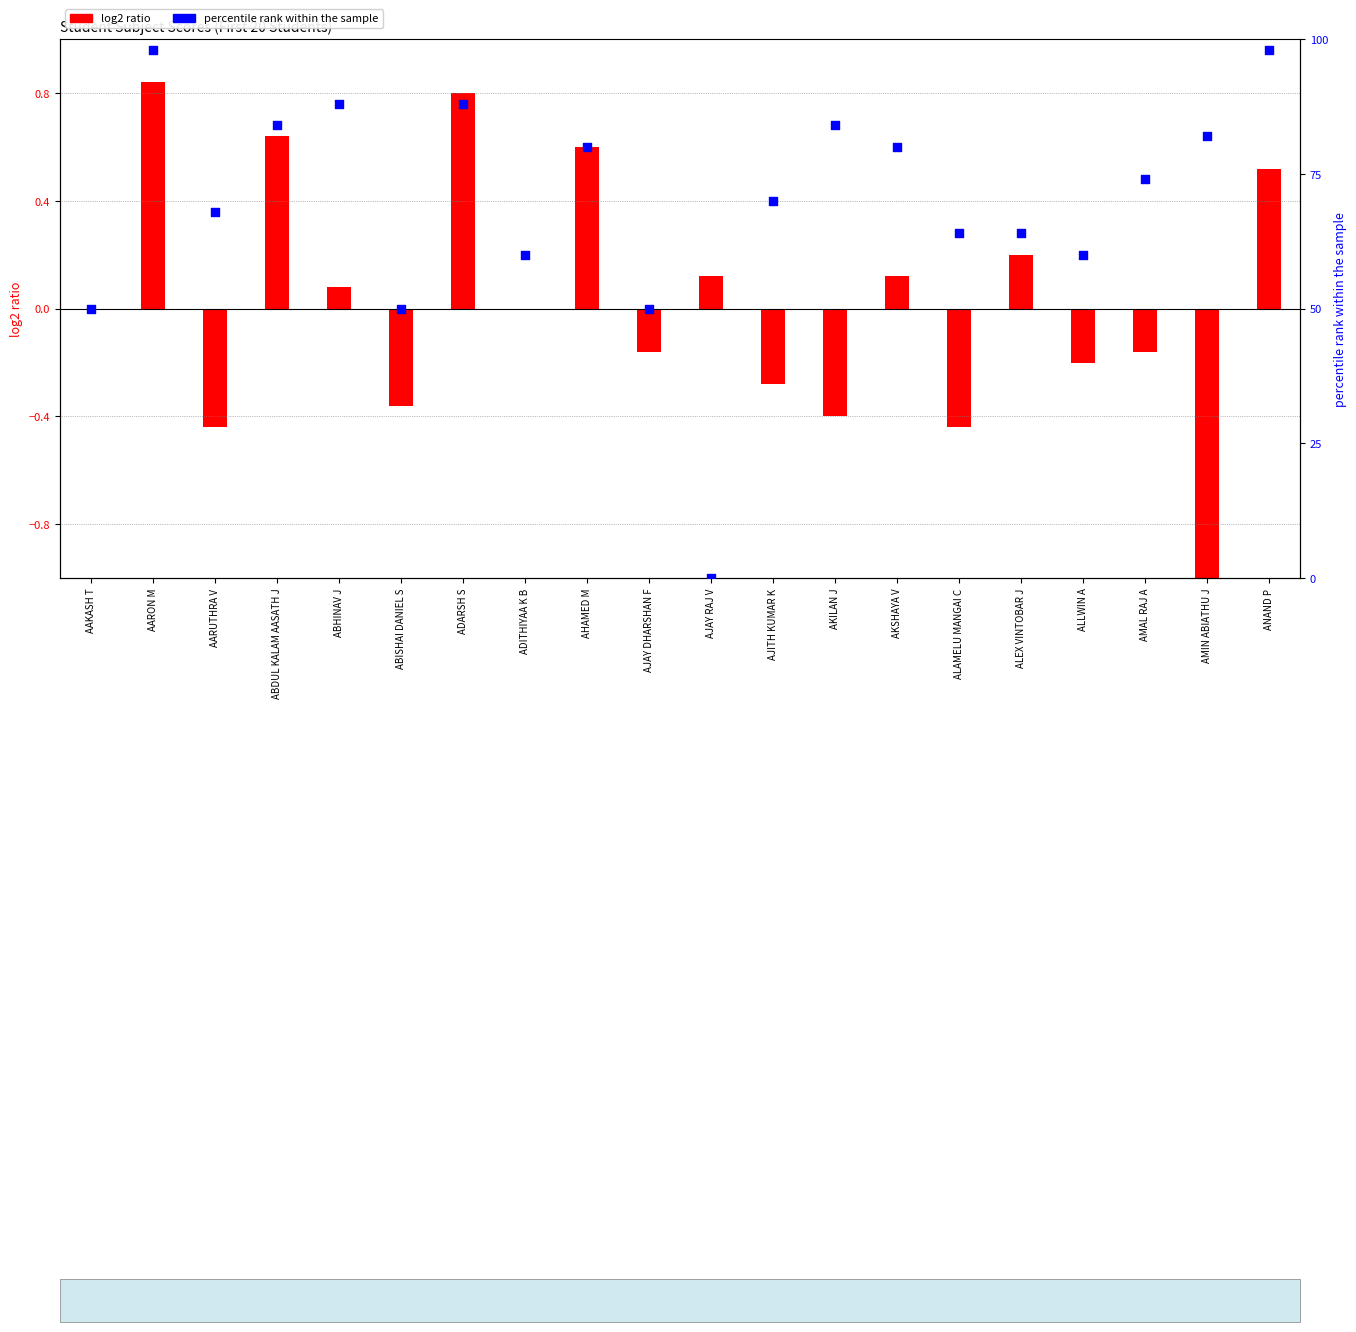

Approximately how many times larger is the value at ALEX VINTOBAR J compared to ANAND P?

0.7